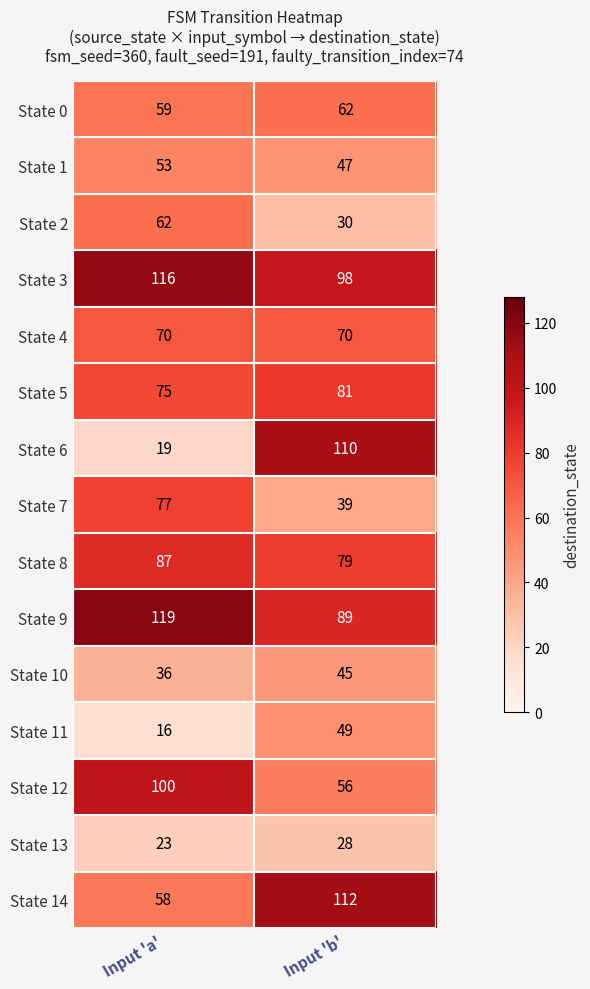

At which category is the sum across all series the highest?

Input 'b'